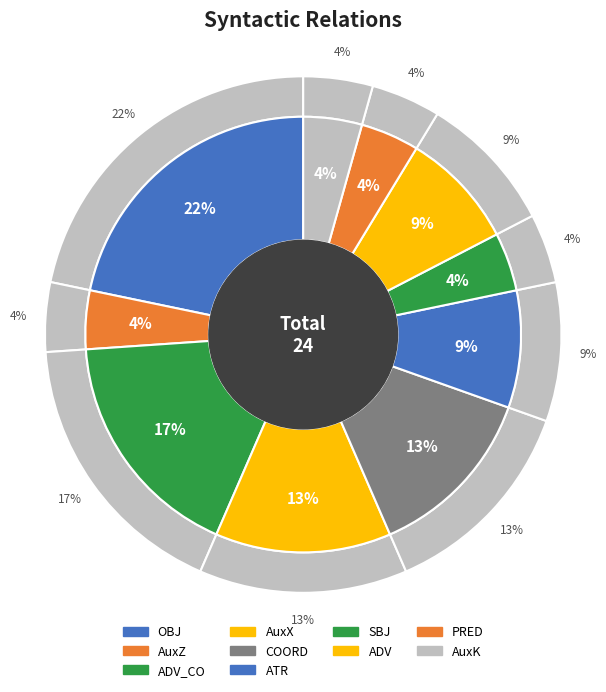

How many segments does this pie chart have?

10